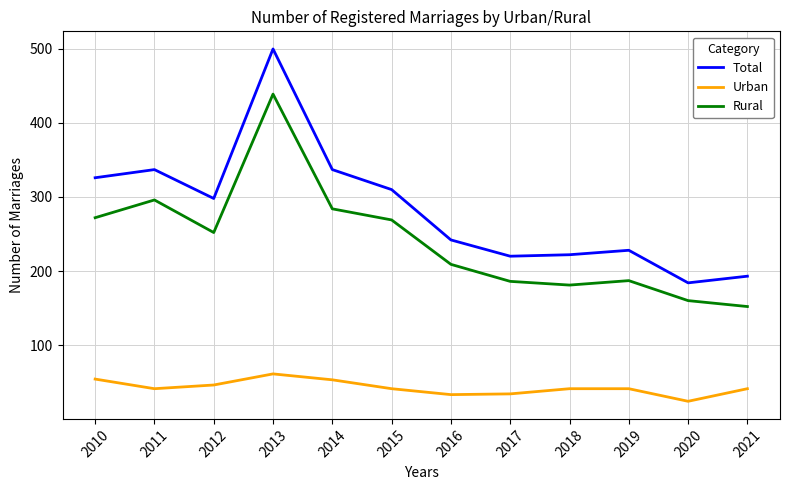

The value of Total at 2017 is 298. True or false?

False